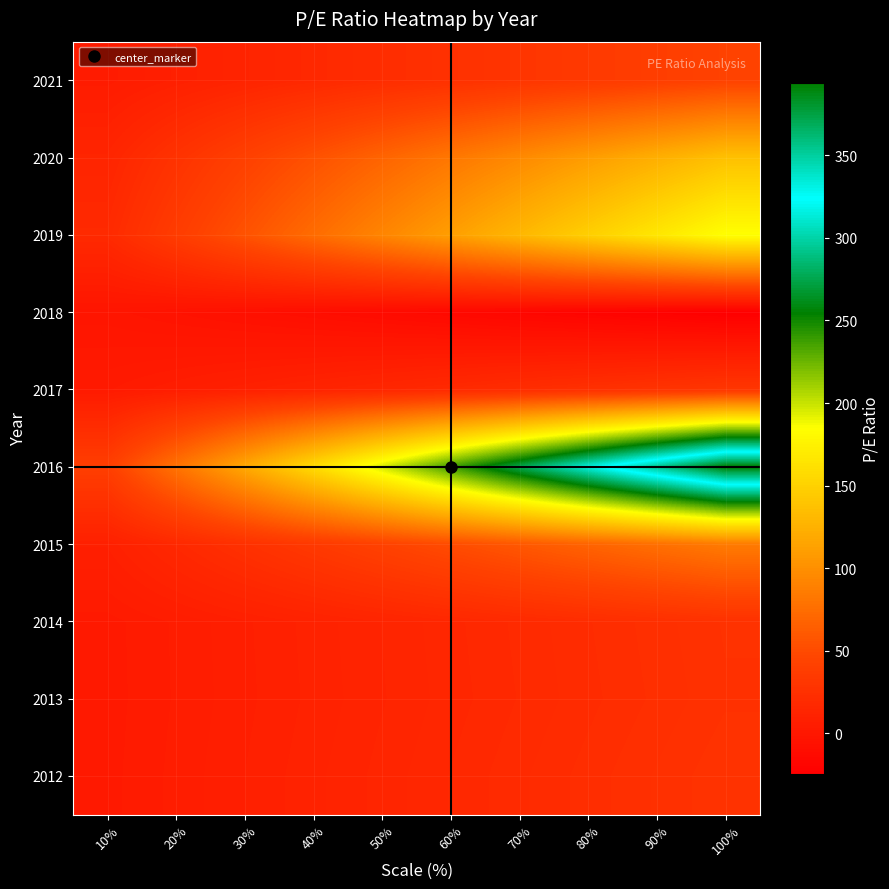

Reading left to right, transcribe all the data shown in this chart.

2021: 10%=4.3	20%=8.6	30%=12.9	40%=17.2	50%=21.5	60%=25.8	70%=30.1	80%=34.4	90%=38.7	100%=43.0
2020: 10%=13.7	20%=27.4	30%=41.1	40%=54.8	50%=68.5	60%=82.2	70%=95.9	80%=109.6	90%=123.3	100%=137.0
2019: 10%=18.5	20%=37.0	30%=55.5	40%=74.0	50%=92.5	60%=111.0	70%=129.5	80%=148.0	90%=166.5	100%=185.0
2018: 10%=-2.4	20%=-4.9	30%=-7.3	40%=-9.8	50%=-12.2	60%=-14.6	70%=-17.1	80%=-19.5	90%=-22.0	100%=-24.4
2017: 10%=3.1	20%=6.3	30%=9.4	40%=12.6	50%=15.7	60%=18.8	70%=22.0	80%=25.1	90%=28.3	100%=31.4
2016: 10%=39.4	20%=78.8	30%=118.2	40%=157.6	50%=197.0	60%=236.4	70%=275.8	80%=315.2	90%=354.6	100%=394.0
2015: 10%=8.5	20%=17.1	30%=25.6	40%=34.1	50%=42.6	60%=51.2	70%=59.7	80%=68.2	90%=76.8	100%=85.3
2014: 10%=2.6	20%=5.3	30%=8.0	40%=10.6	50%=13.2	60%=15.9	70%=18.6	80%=21.2	90%=23.9	100%=26.5
2013: 10%=2.6	20%=5.2	30%=7.8	40%=10.4	50%=13.0	60%=15.6	70%=18.2	80%=20.8	90%=23.4	100%=26.0
2012: 10%=2.8	20%=5.5	30%=8.3	40%=11.0	50%=13.8	60%=16.6	70%=19.3	80%=22.1	90%=24.8	100%=27.6